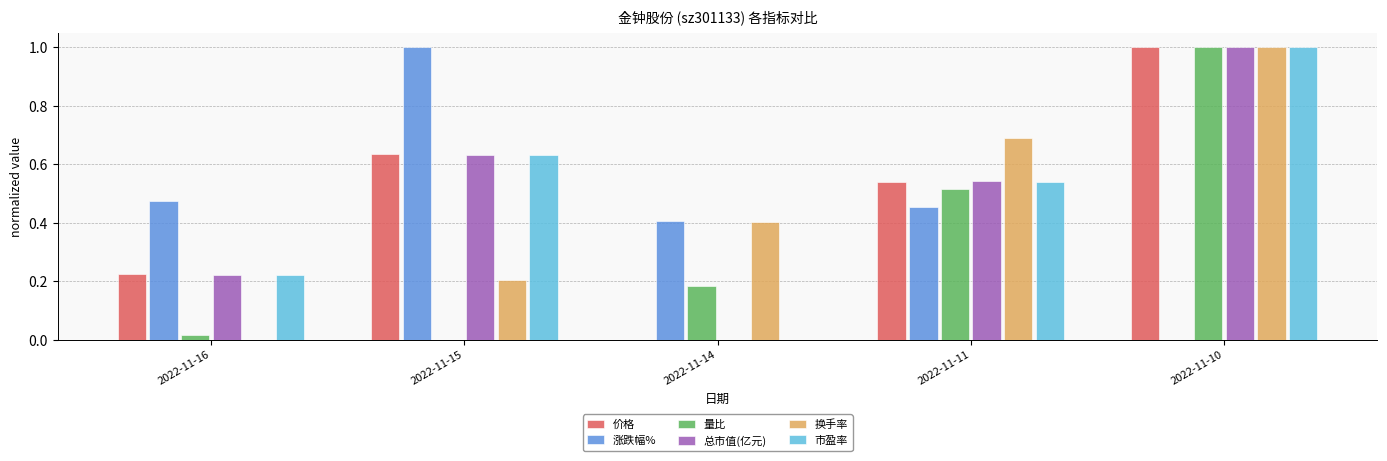

What is the sum of all 涨跌幅% values?

2.3